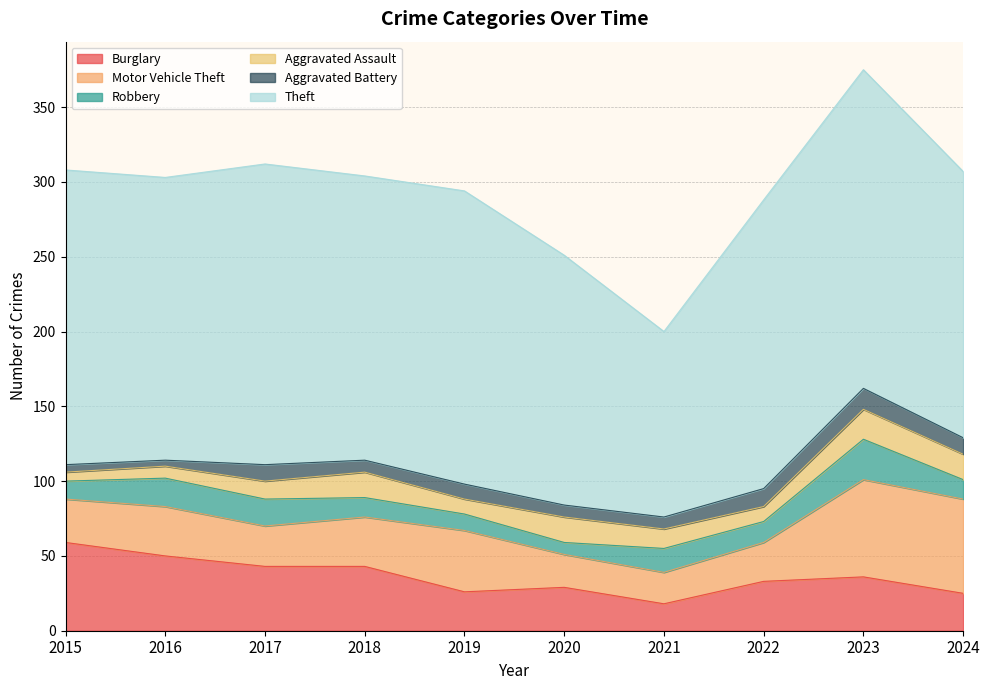

At 2022, list the series in order from smallest to largest.

Aggravated Assault, Aggravated Battery, Robbery, Motor Vehicle Theft, Burglary, Theft